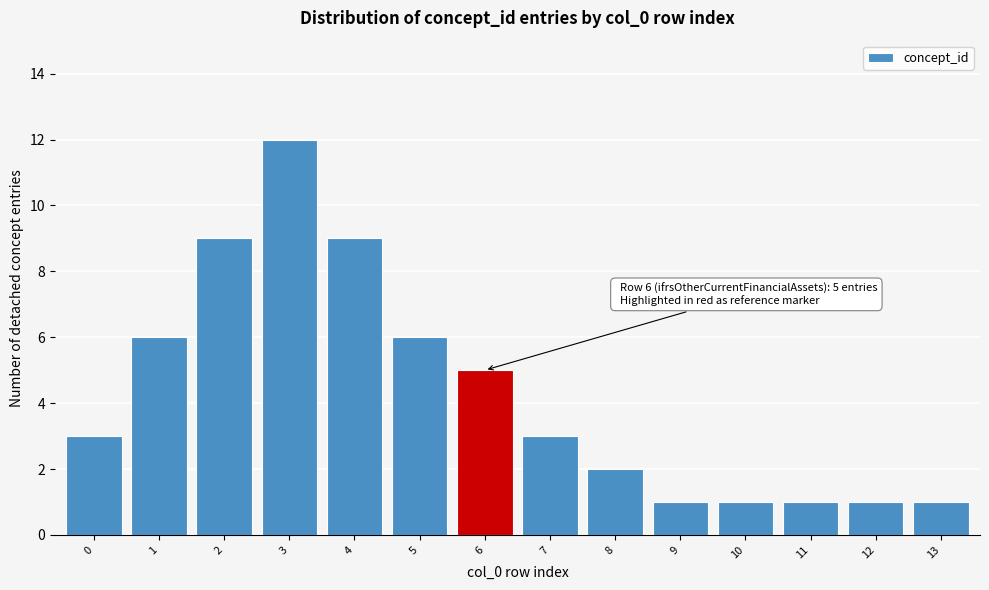

Reading right to left, what are all the values shown in this chart?

1	1	1	1	1	2	3	5	6	9	12	9	6	3